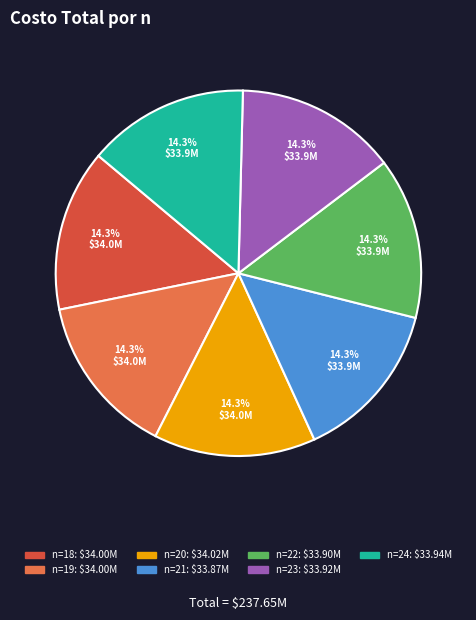

Is there any slice that represents more than half of the pie?

No